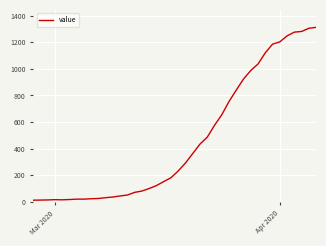

What is the maximum value shown in the chart?

1312